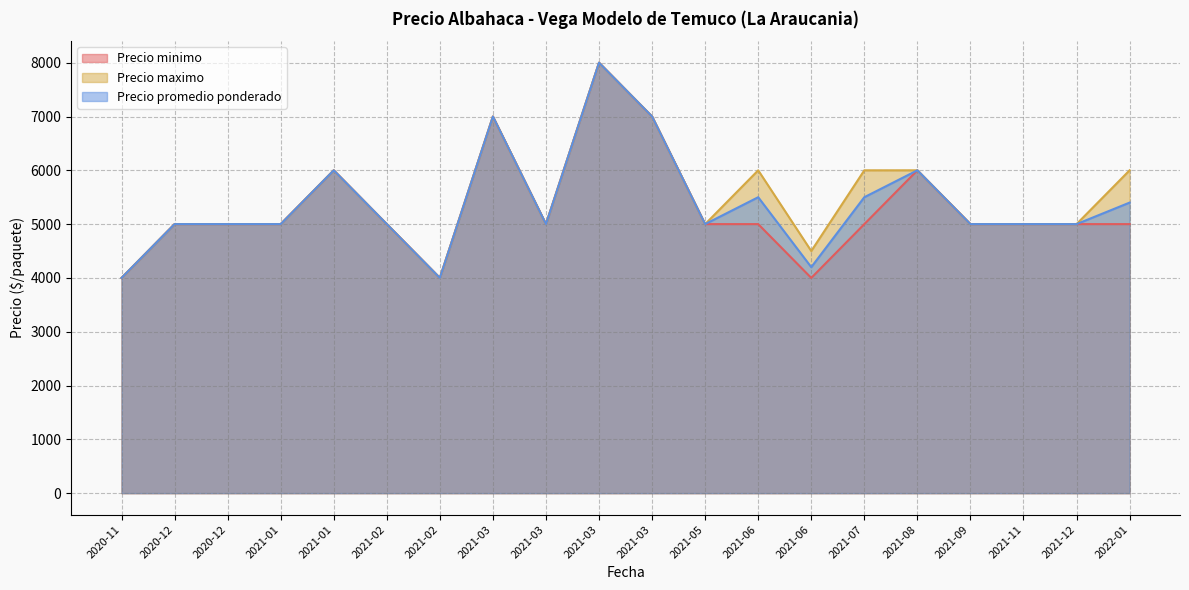

What is the minimum value for Precio minimo?

4000